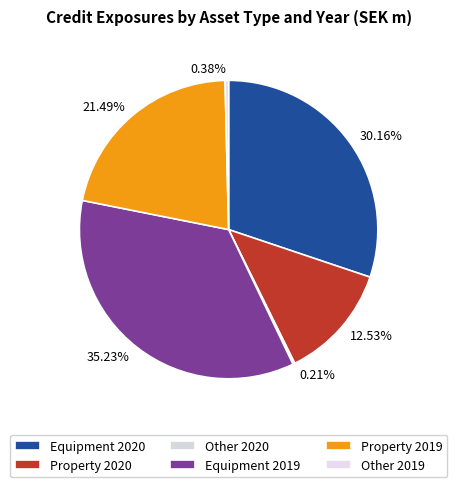

What is the smallest slice in the pie chart?

Other 2020